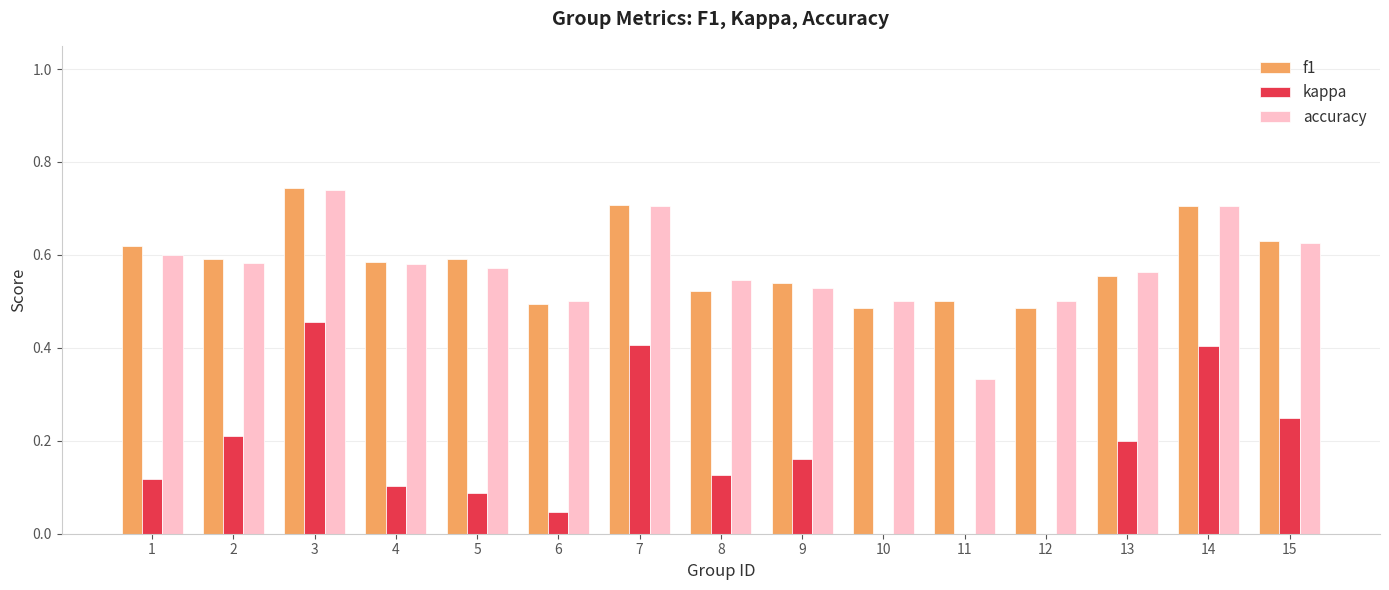

Which series changed the most between 10 and 14?

kappa